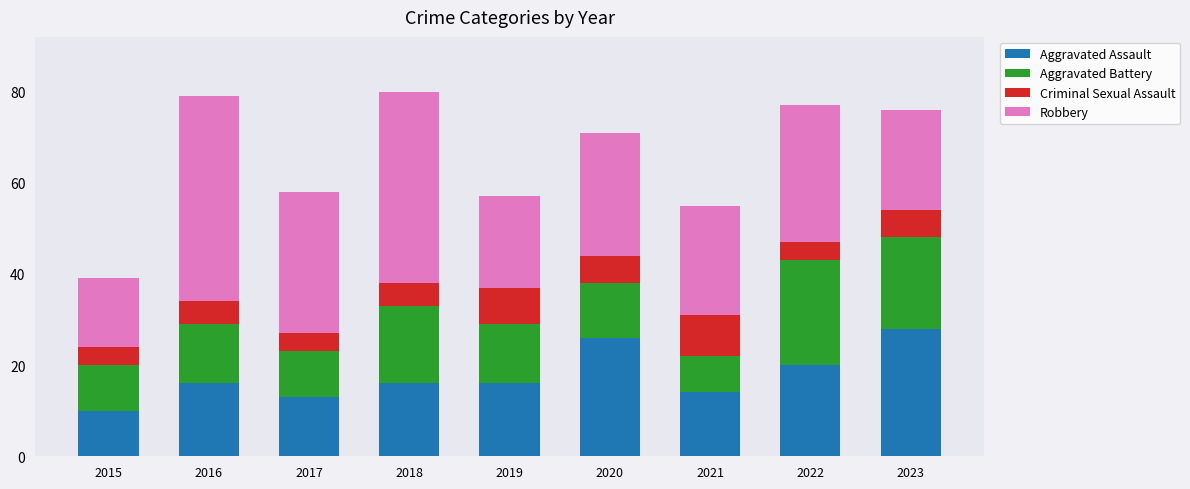

What is the sum of the Aggravated Assault values at 2023 and 2016?

44